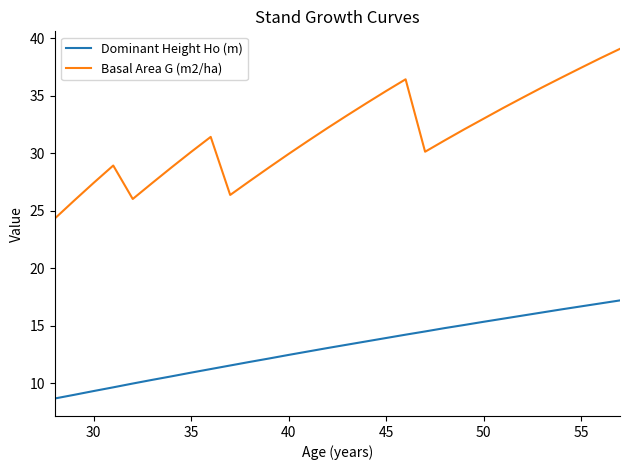

Rank the series by their maximum value, from lowest to highest.

Dominant Height Ho (m), Basal Area G (m2/ha)